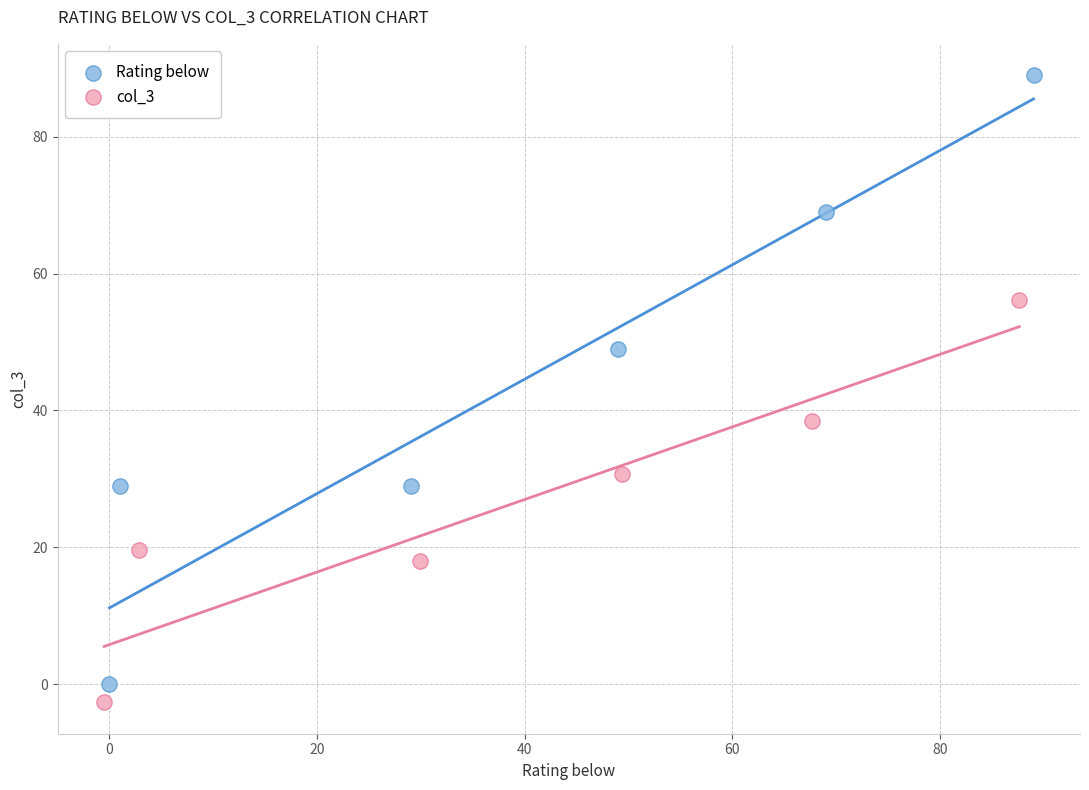

Which series reaches the minimum Y coordinate?

col_3